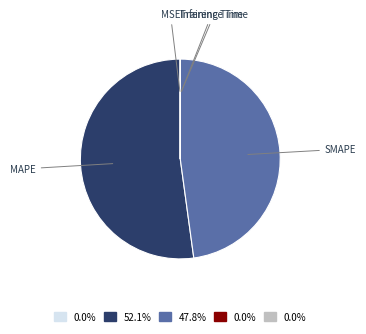

Is there a majority slice in this chart?

Yes